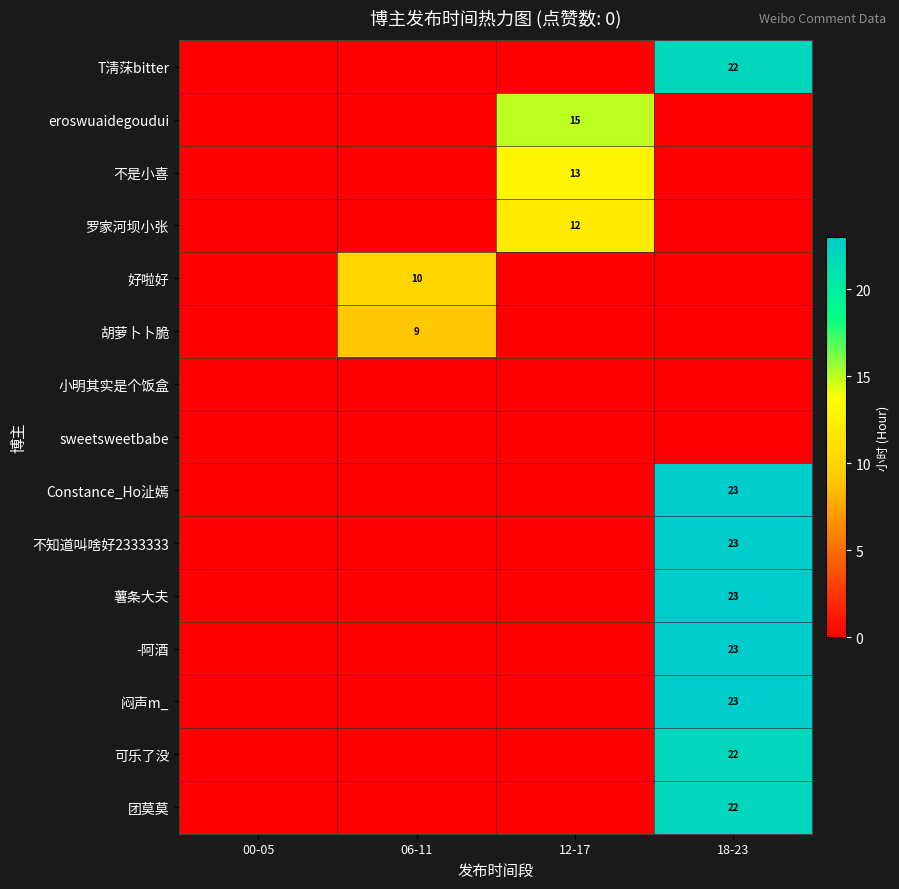

What is the difference between the highest and lowest values at 12-17?

15